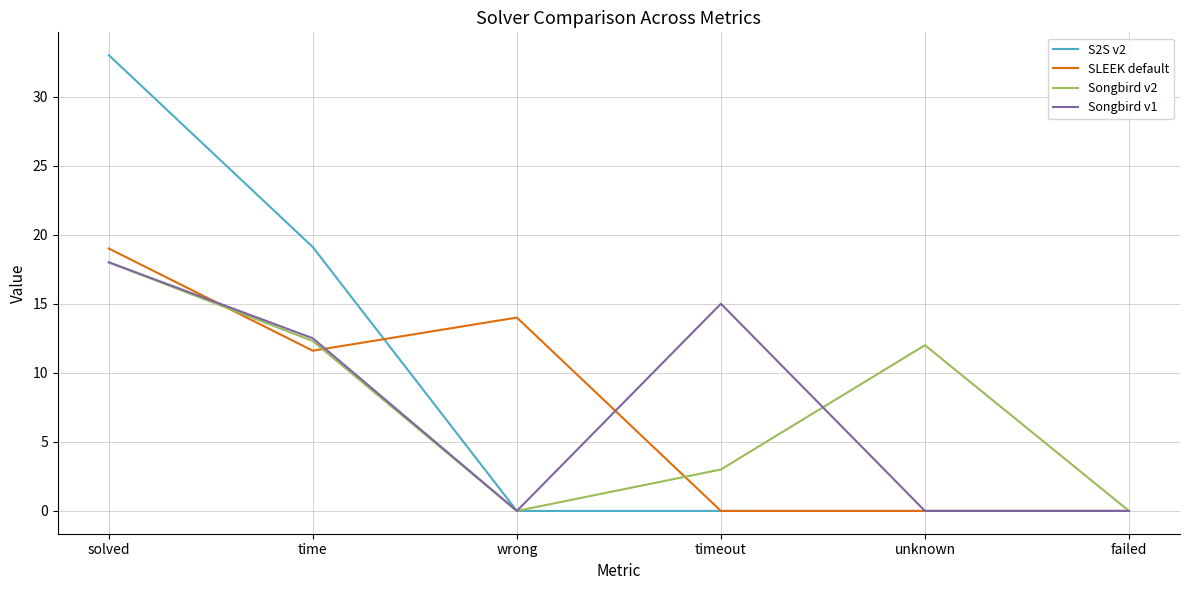

At which category does Songbird v1 reach its first local peak?

timeout